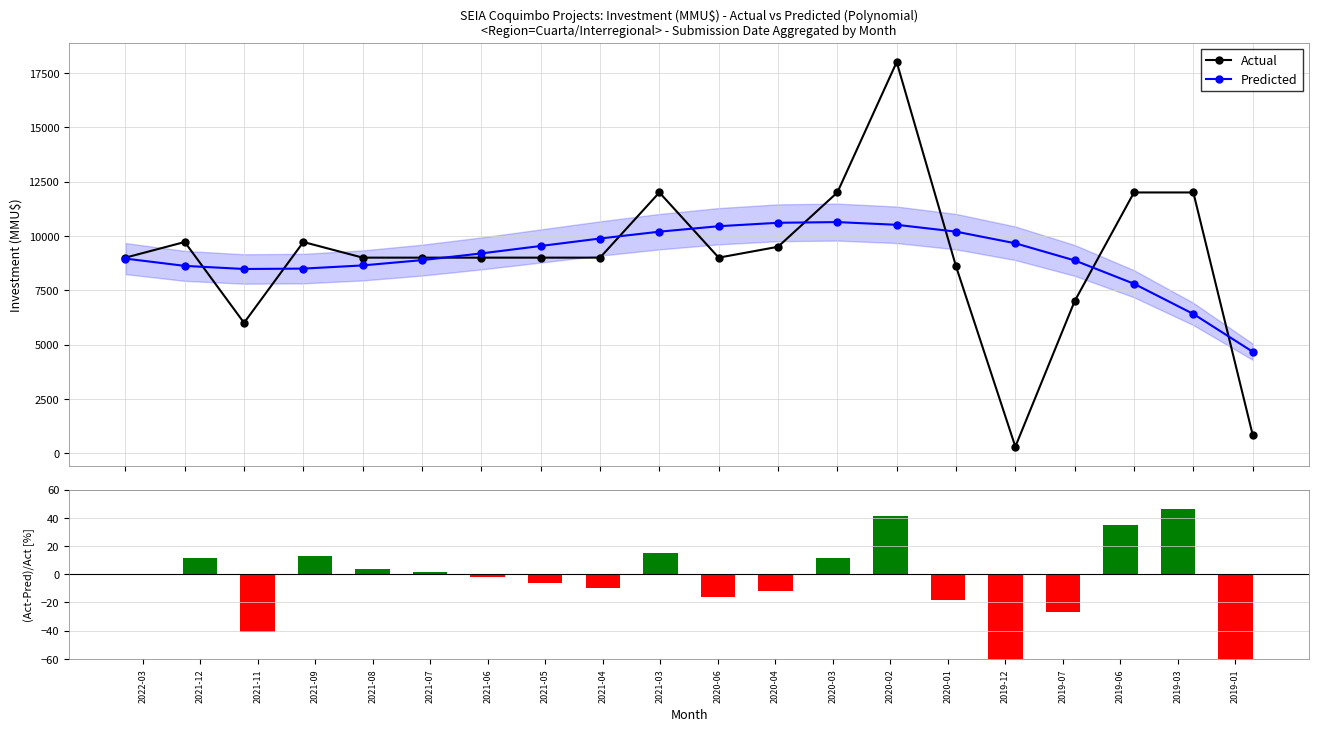

What is the difference between the second highest and second lowest values in the Predicted series?

4196.0